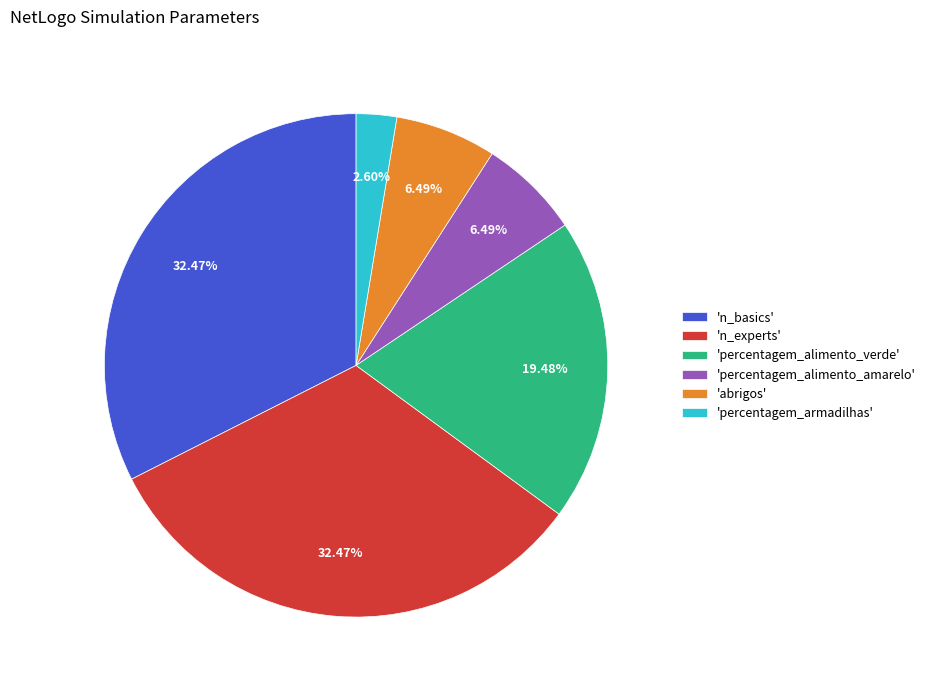

Which slice is the smallest?

'percentagem_armadilhas'